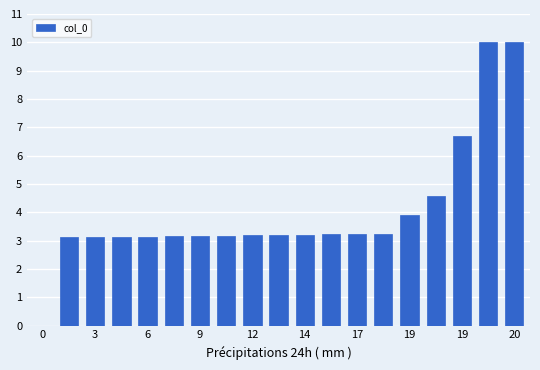

What is the maximum value shown in the chart?

10.0